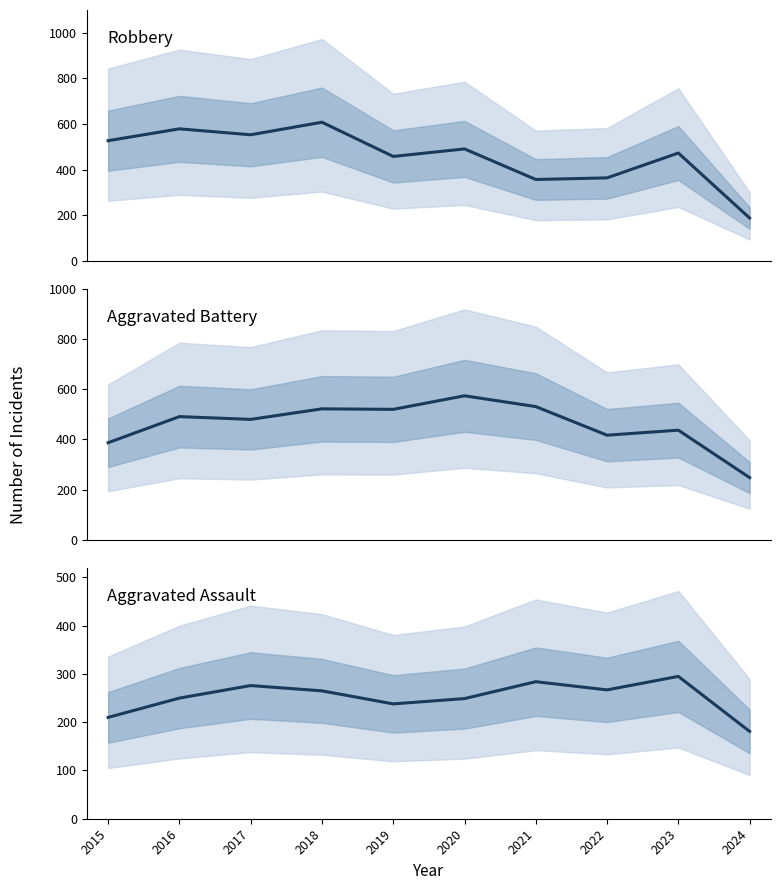

Reading left to right, transcribe all the data shown in this chart.

Robbery: 2015=527	2016=579	2017=553	2018=608	2019=458	2020=491	2021=357	2022=364	2023=473	2024=188
Aggravated Battery: 2015=387	2016=491	2017=480	2018=522	2019=520	2020=574	2021=531	2022=417	2023=437	2024=248
Aggravated Assault: 2015=210	2016=250	2017=276	2018=265	2019=238	2020=249	2021=284	2022=267	2023=295	2024=181